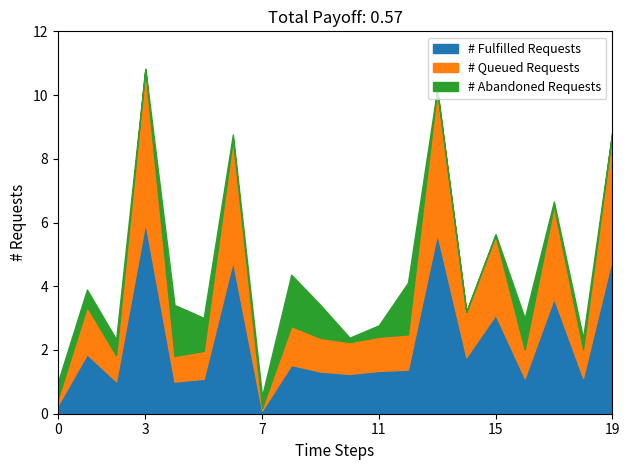

What are all the series names shown in the legend?

# Fulfilled Requests, # Queued Requests, # Abandoned Requests